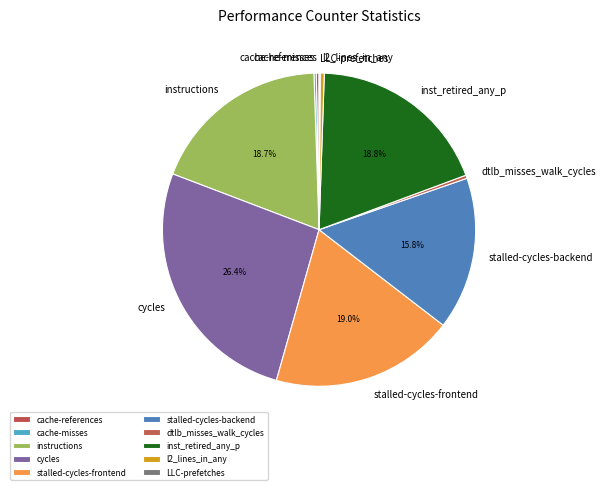

Is the sum of stalled-cycles-backend and stalled-cycles-frontend greater than half?

No